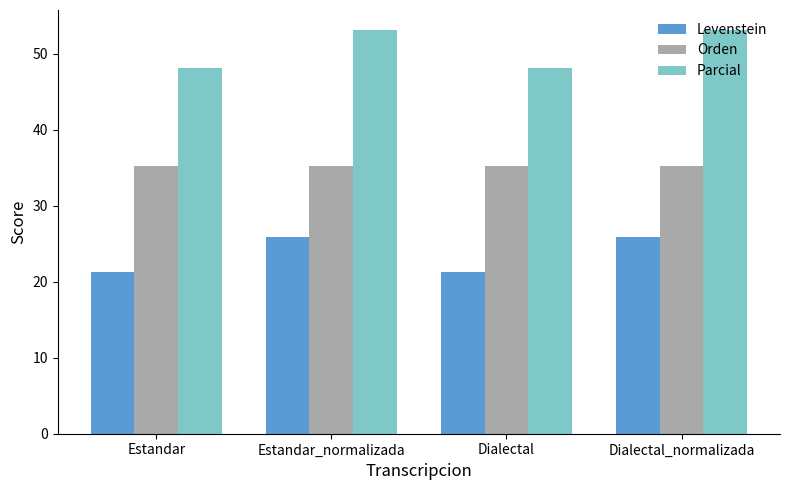

What is the label of the 2nd bar from the right?

Dialectal